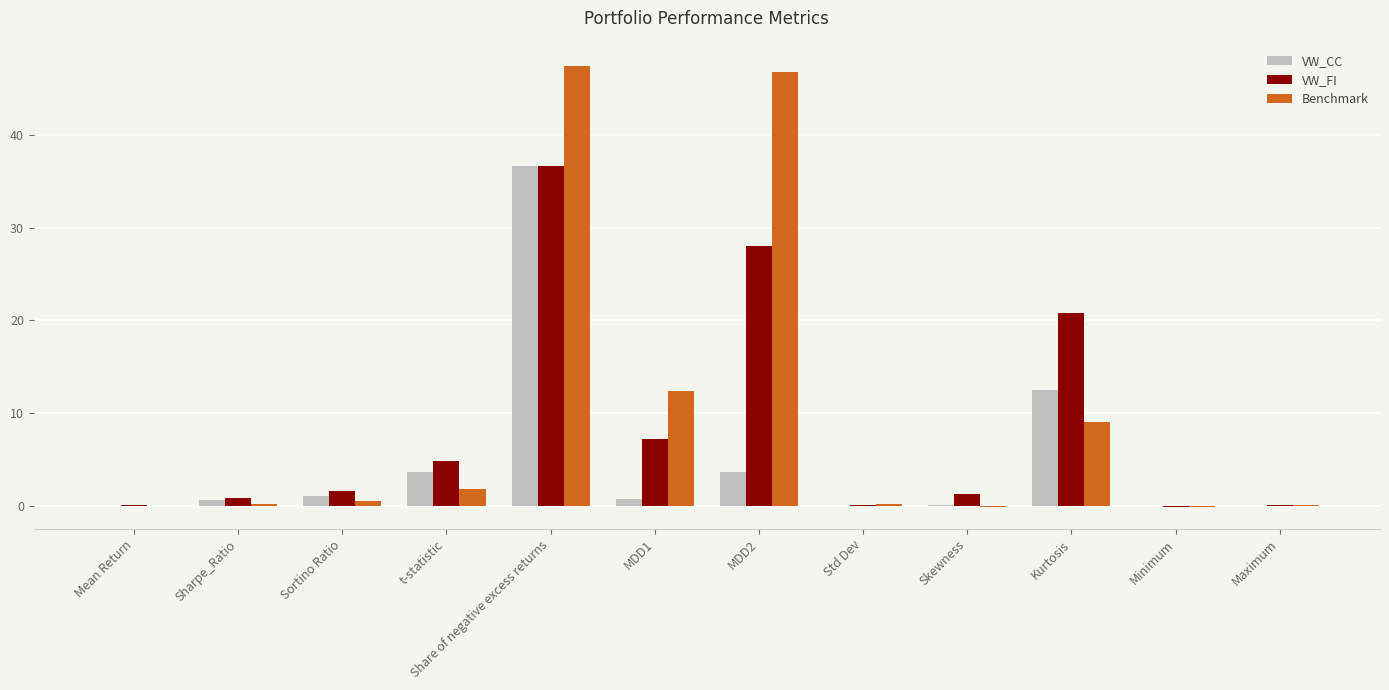

Which category has the highest value in the VW_CC series?

Share of negative excess returns